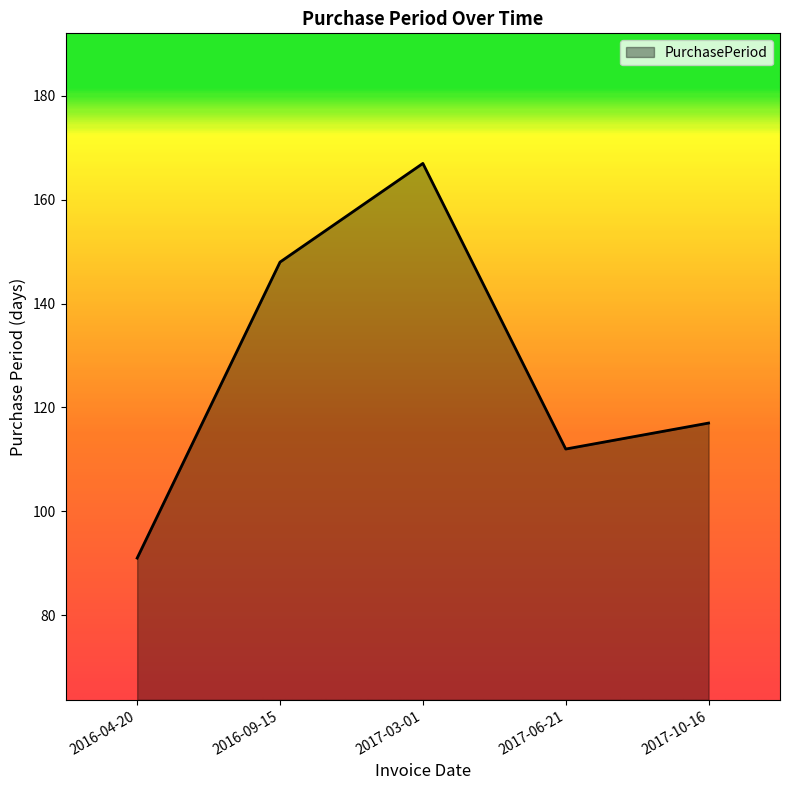

Is it true that the value at 2016-09-15 is 221?

False